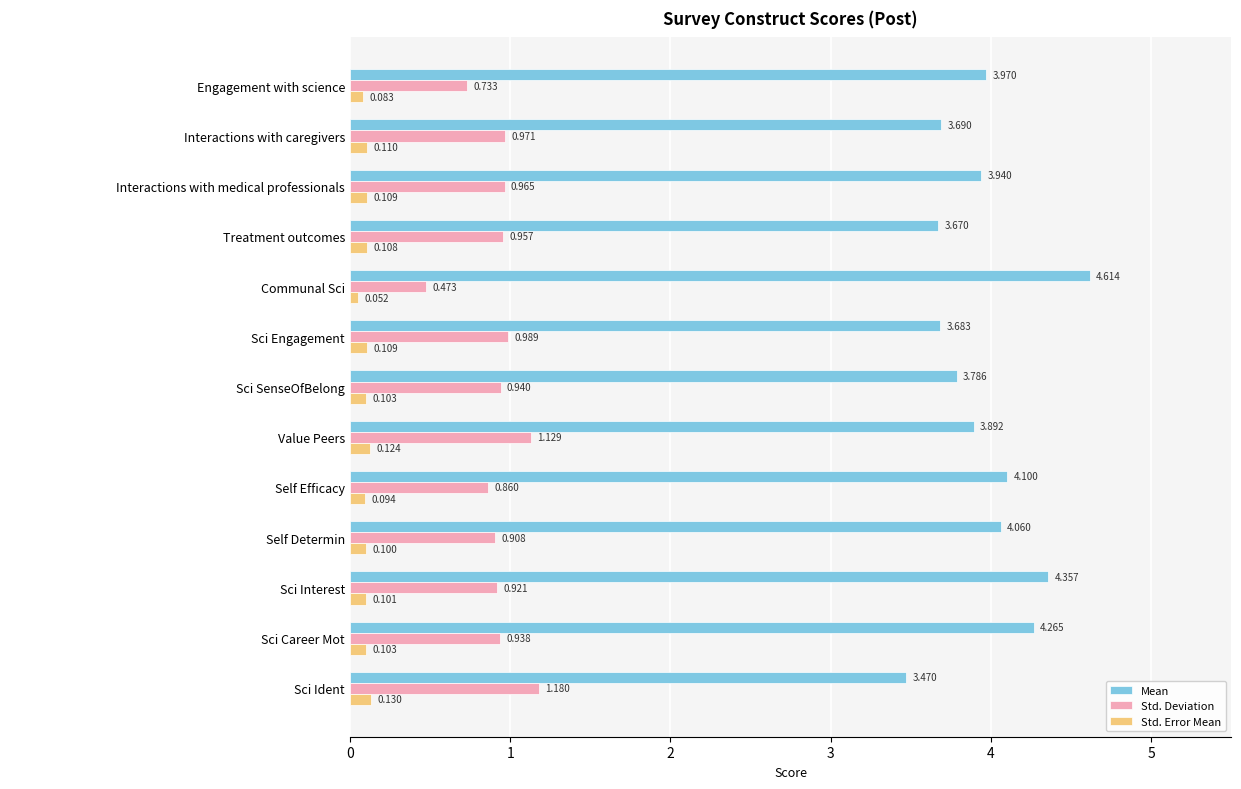

Which label corresponds to the smallest value in the chart?

Communal Sci